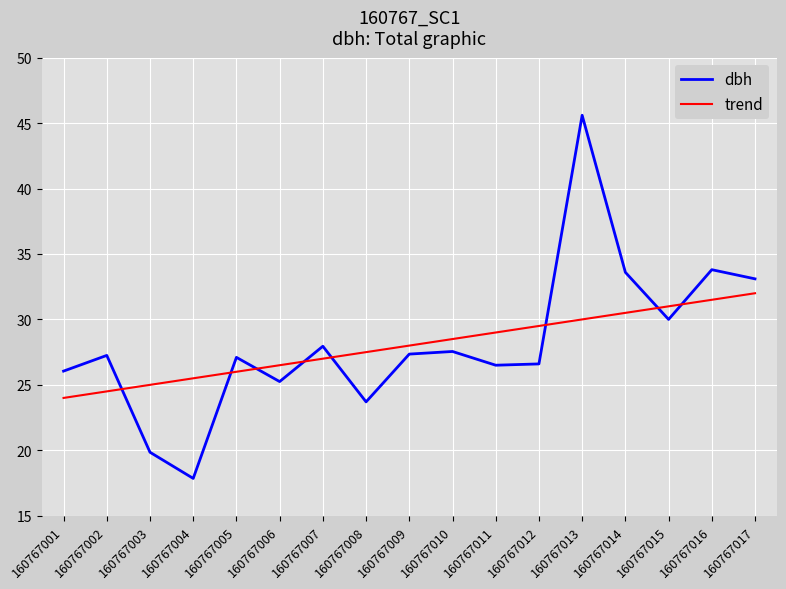

What is the sum of the trend values at 160767008 and 160767010?

56.0